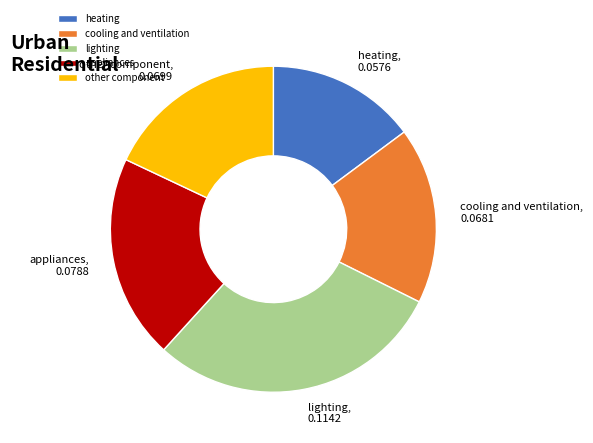

True or false: cooling and ventilation accounts for 9% of the total.

False